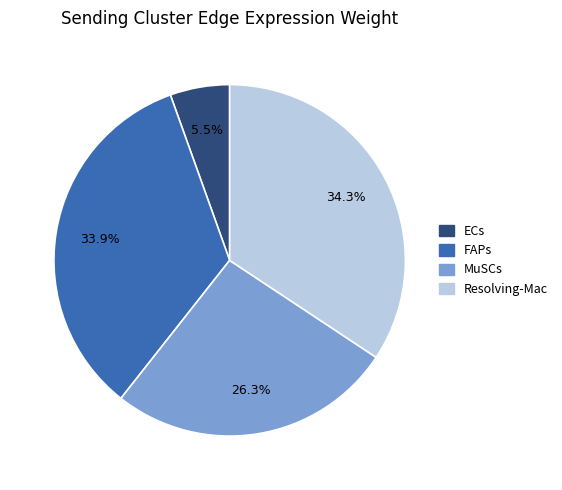

What is the smallest slice in the pie chart?

ECs